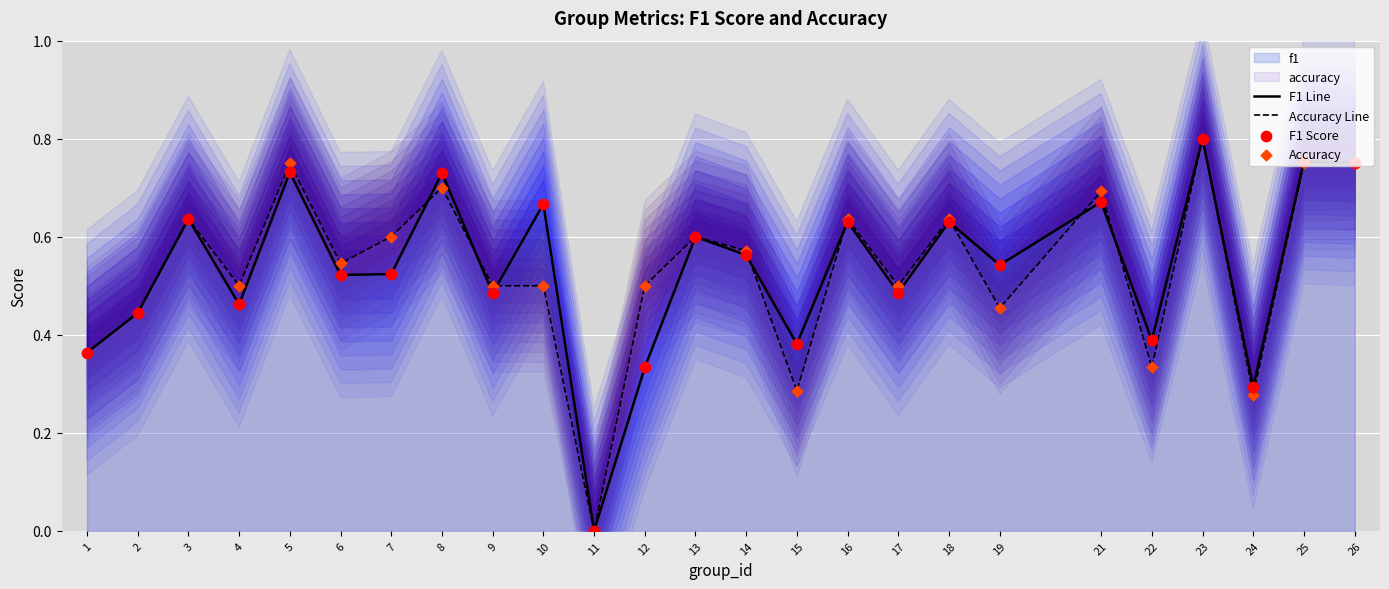

Which series has the largest Y range (max minus min)?

F1 Line